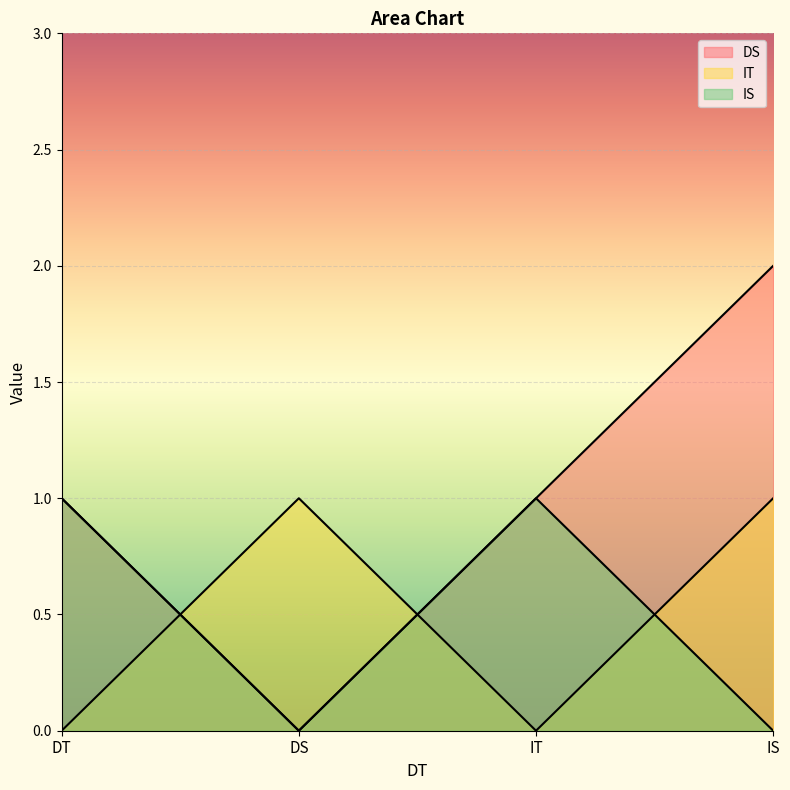

How many intersections are there between IT and DS?

2